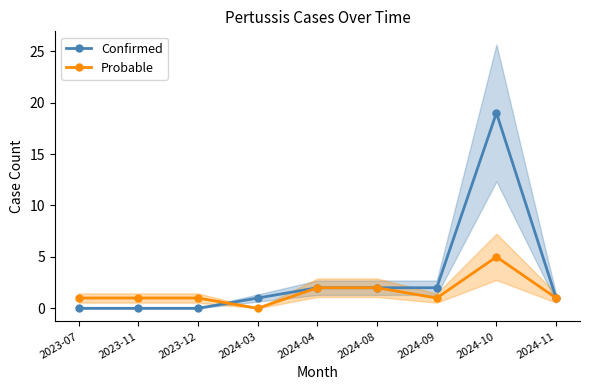

Does the chart have visible grid lines?

No